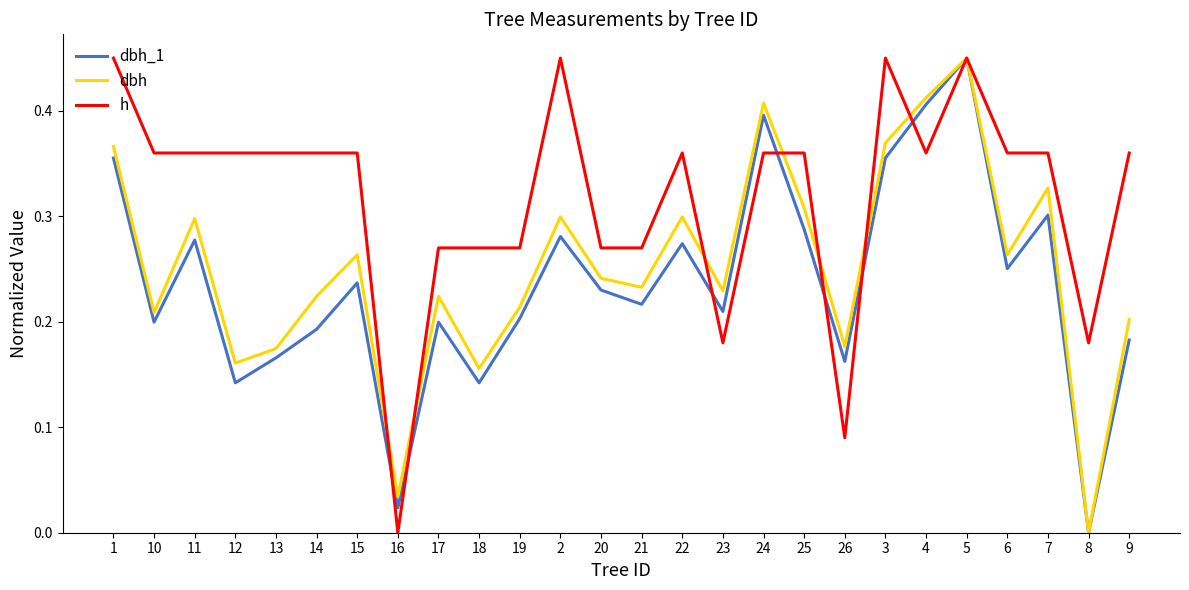

At which category is the sum across all series the highest?

5